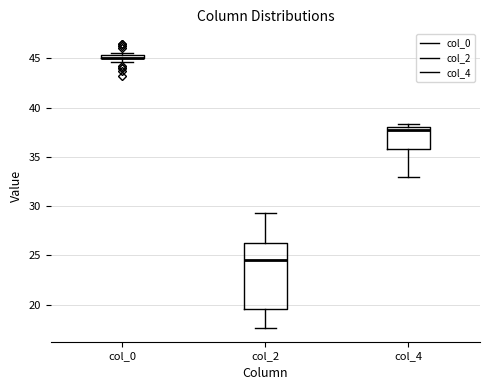

Comparing the boxes themselves (not the whiskers), which one is the tallest?

col_2